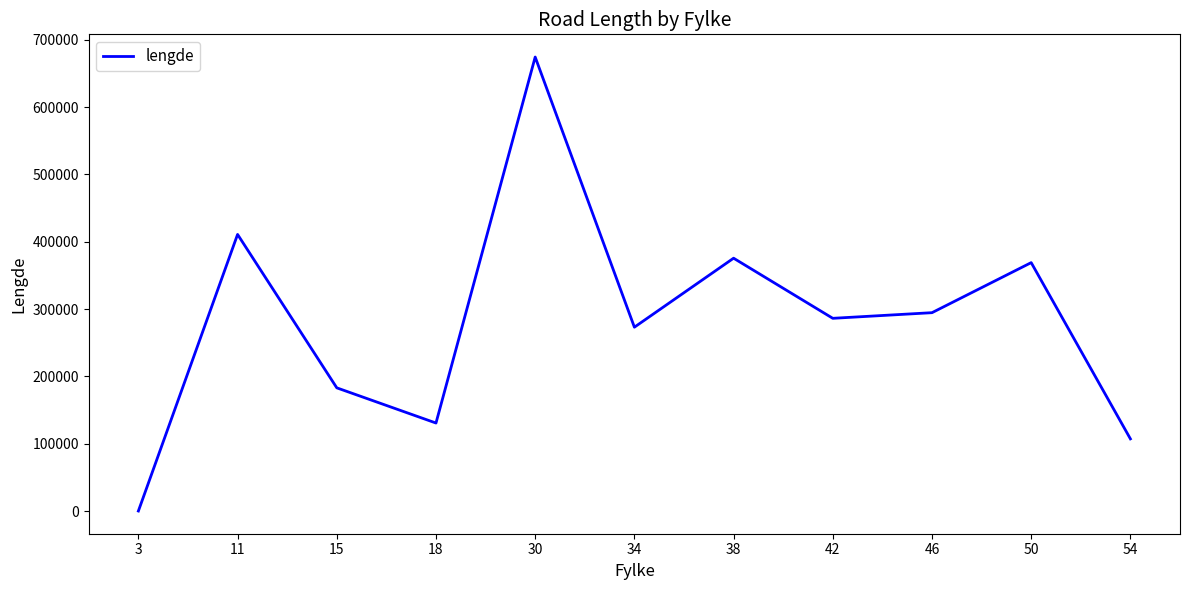

How many lines are shown in the chart?

1